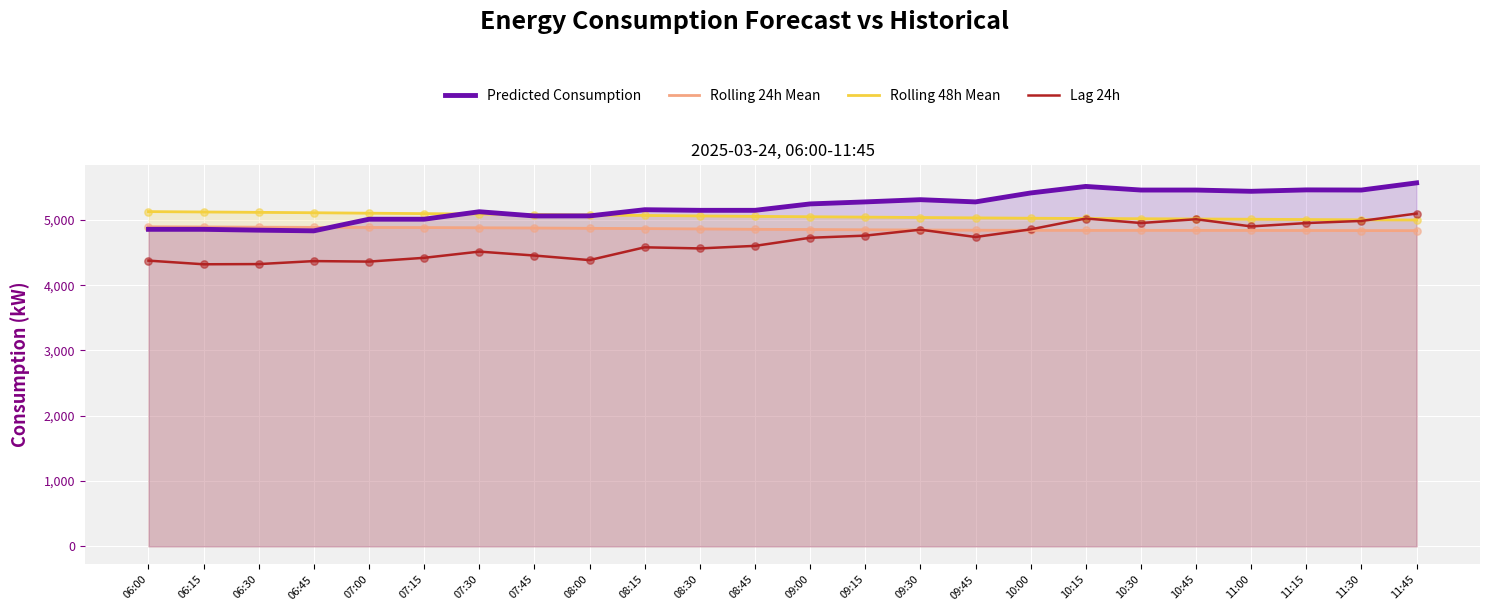

At how many categories does at least one series exceed 4604?

24